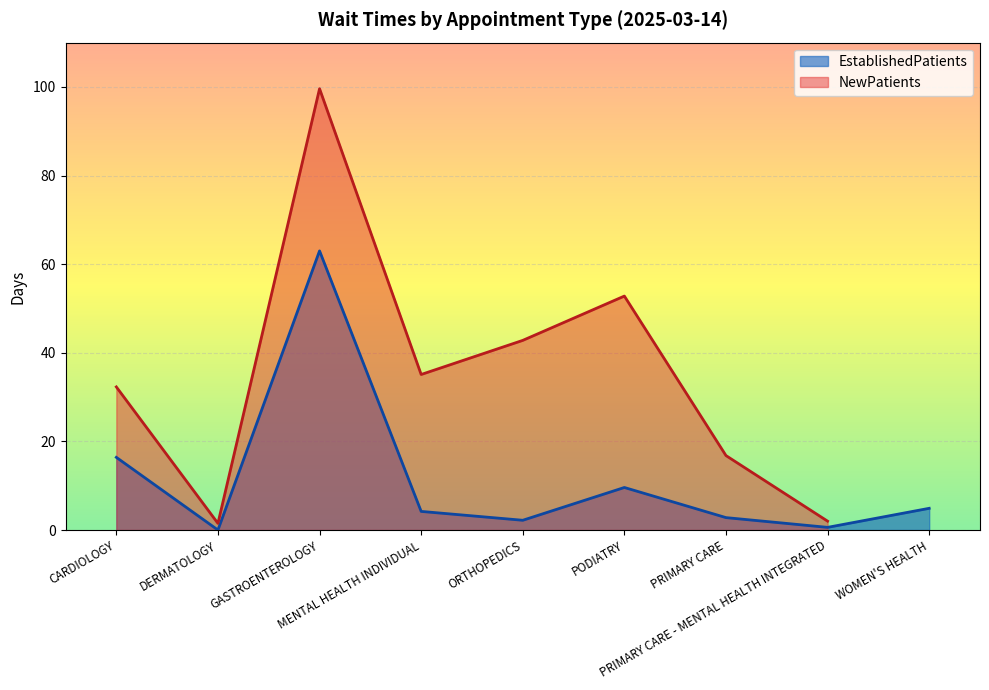

Rank the categories by value from lowest to highest.

DERMATOLOGY, PRIMARY CARE - MENTAL HEALTH INTEGRATED, ORTHOPEDICS, PRIMARY CARE, MENTAL HEALTH INDIVIDUAL, WOMEN'S HEALTH, PODIATRY, CARDIOLOGY, GASTROENTEROLOGY